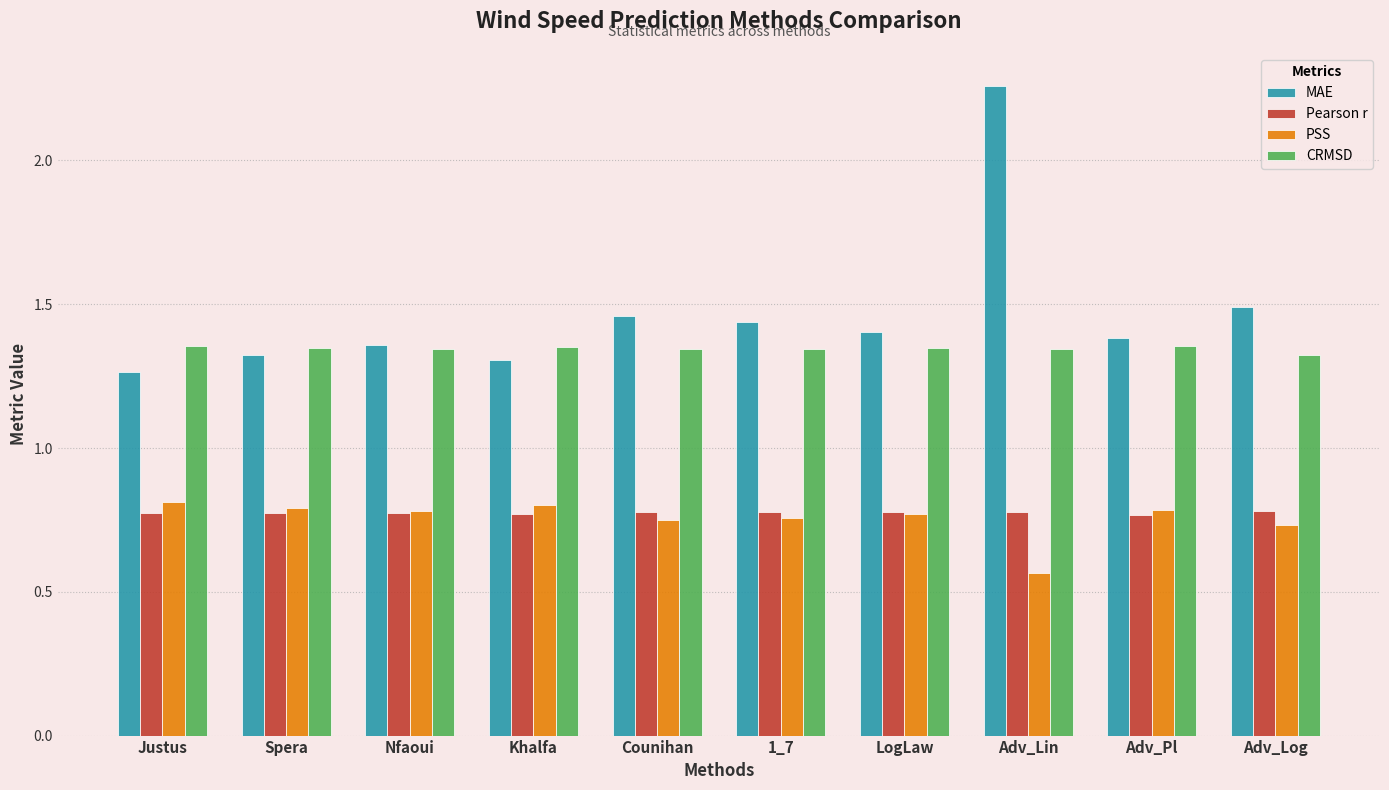

What is the label of the 6th bar from the right?

Counihan